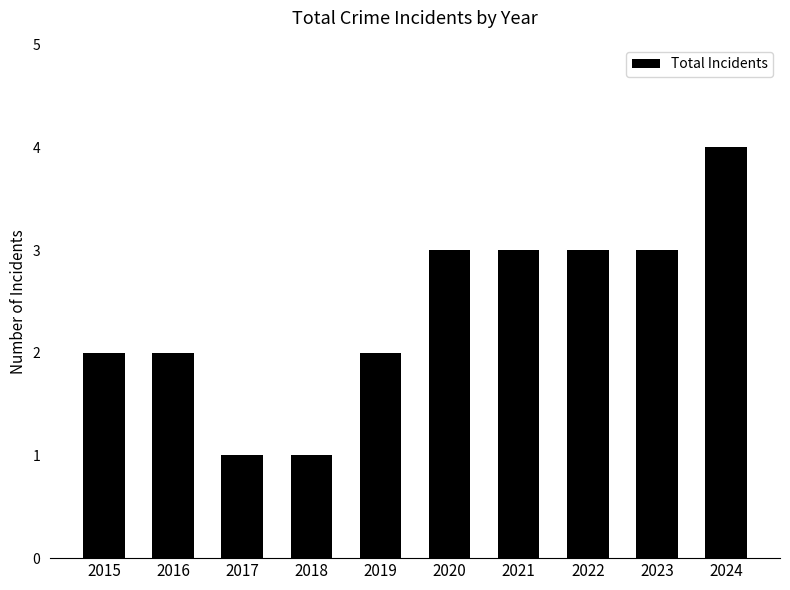

What is the value of the 10th bar from the left?

4